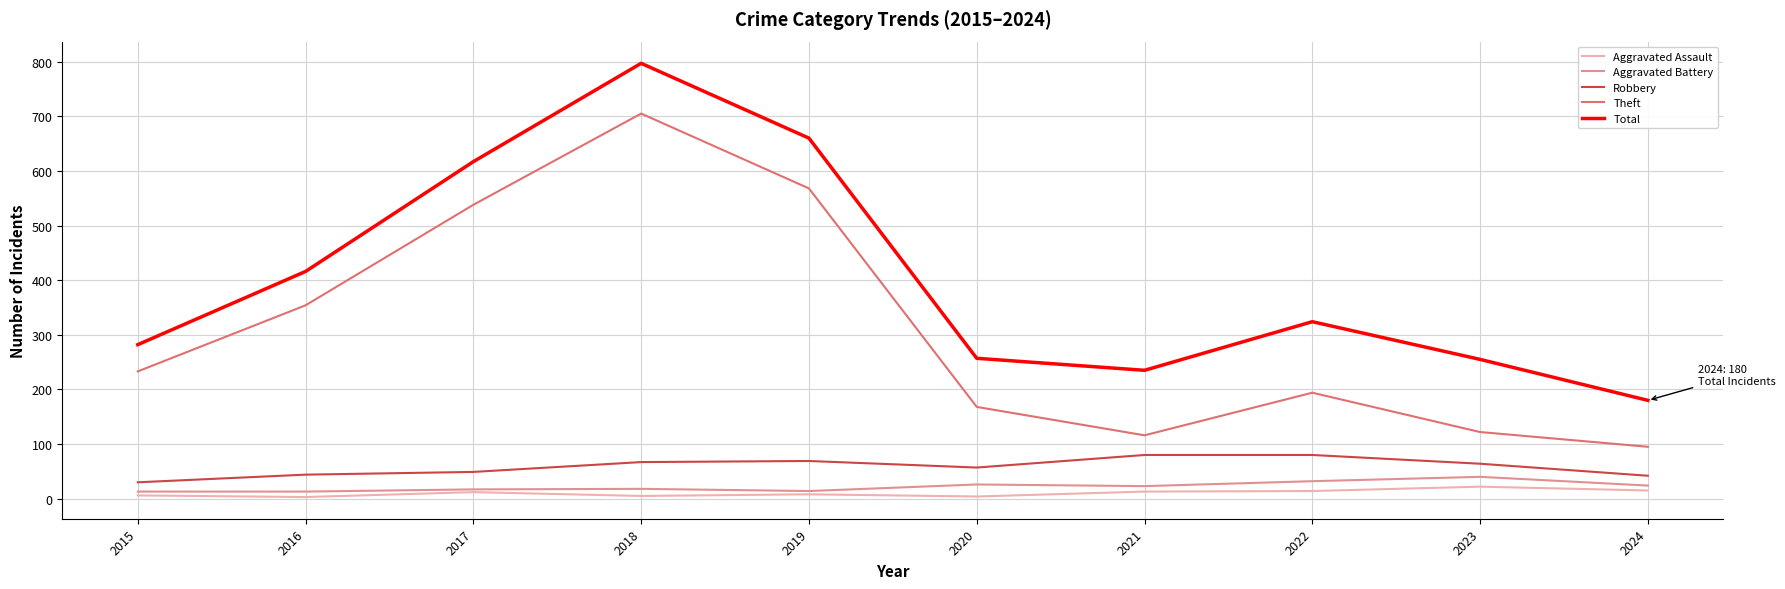

Which series has the largest total across all categories?

Total